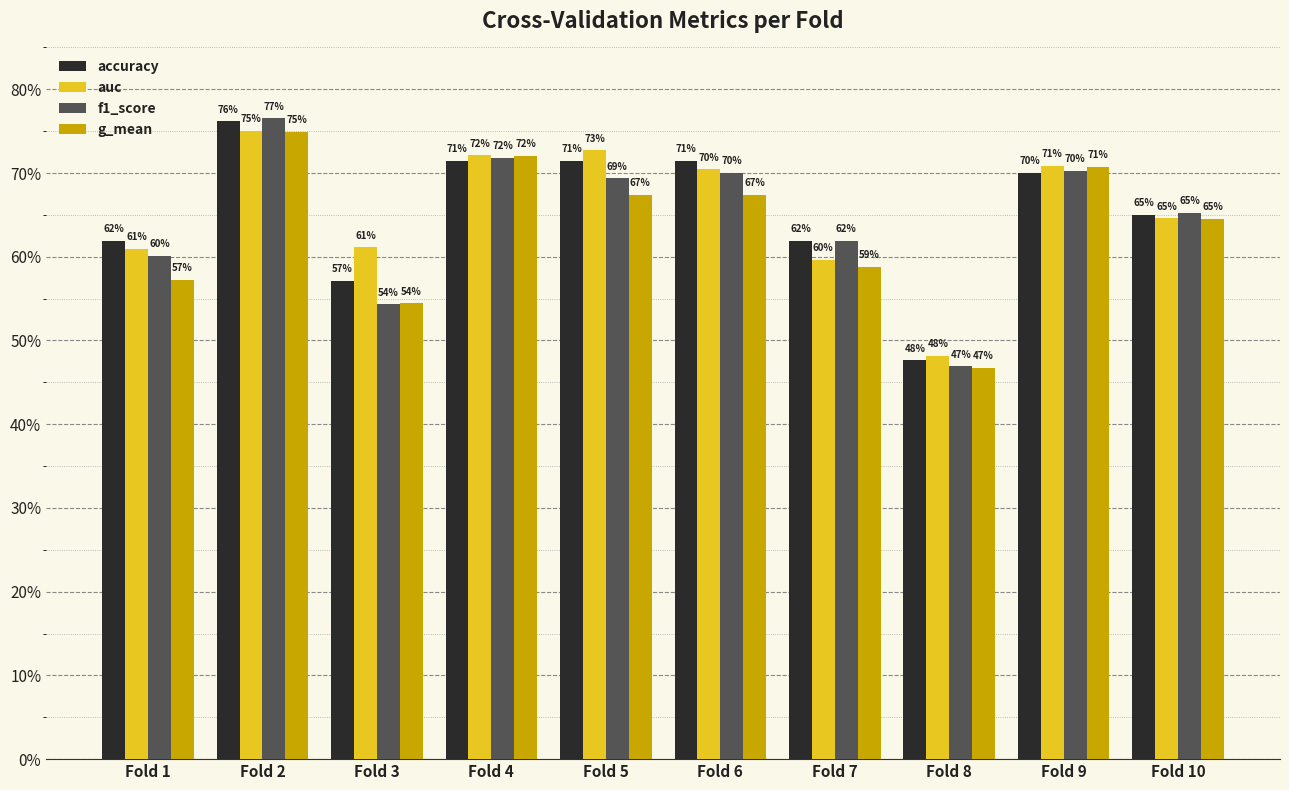

Does the chart contain any negative values?

No